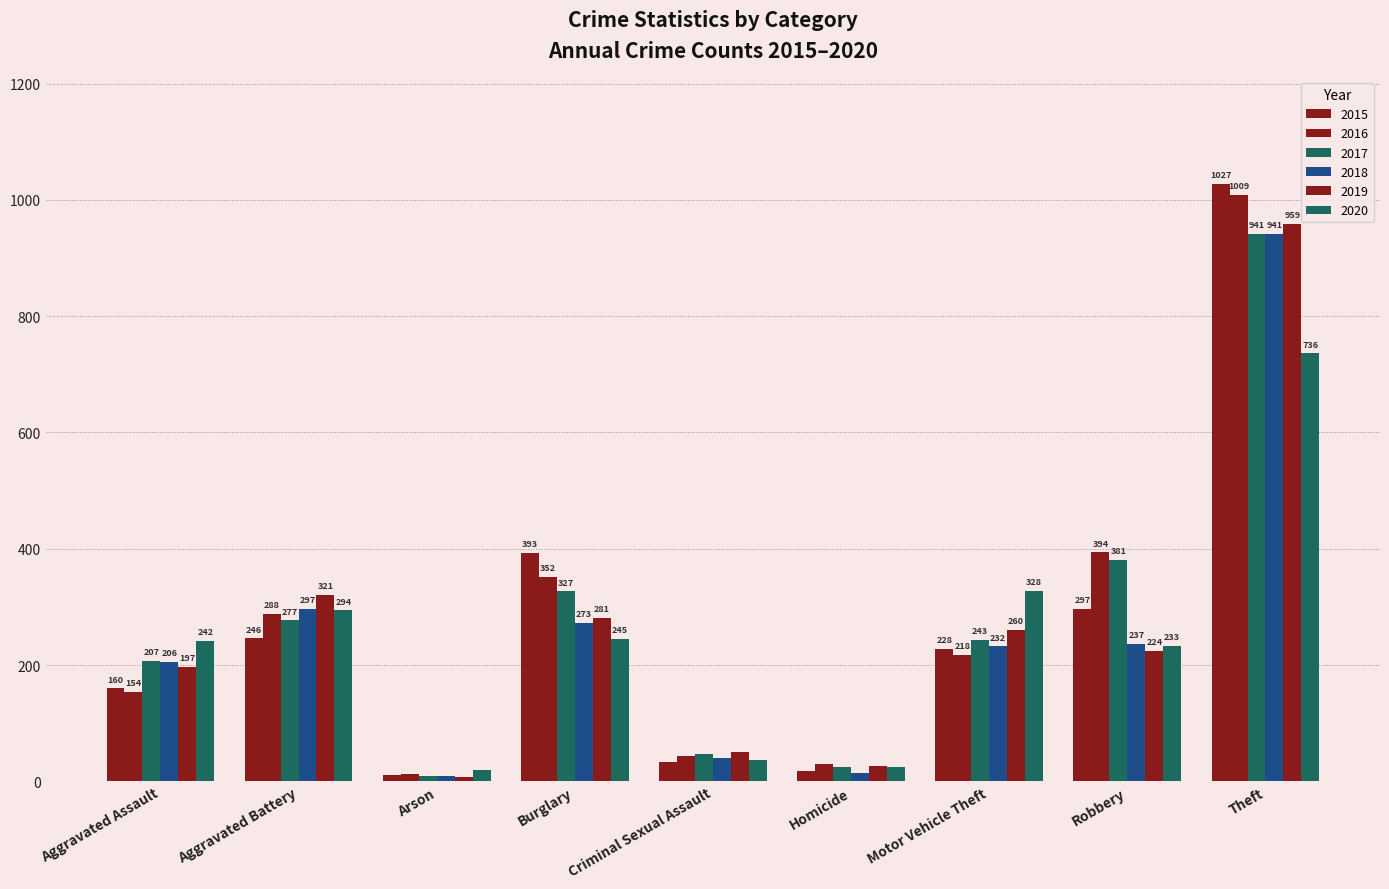

At which label does 2020 first exceed 242?

Aggravated Battery